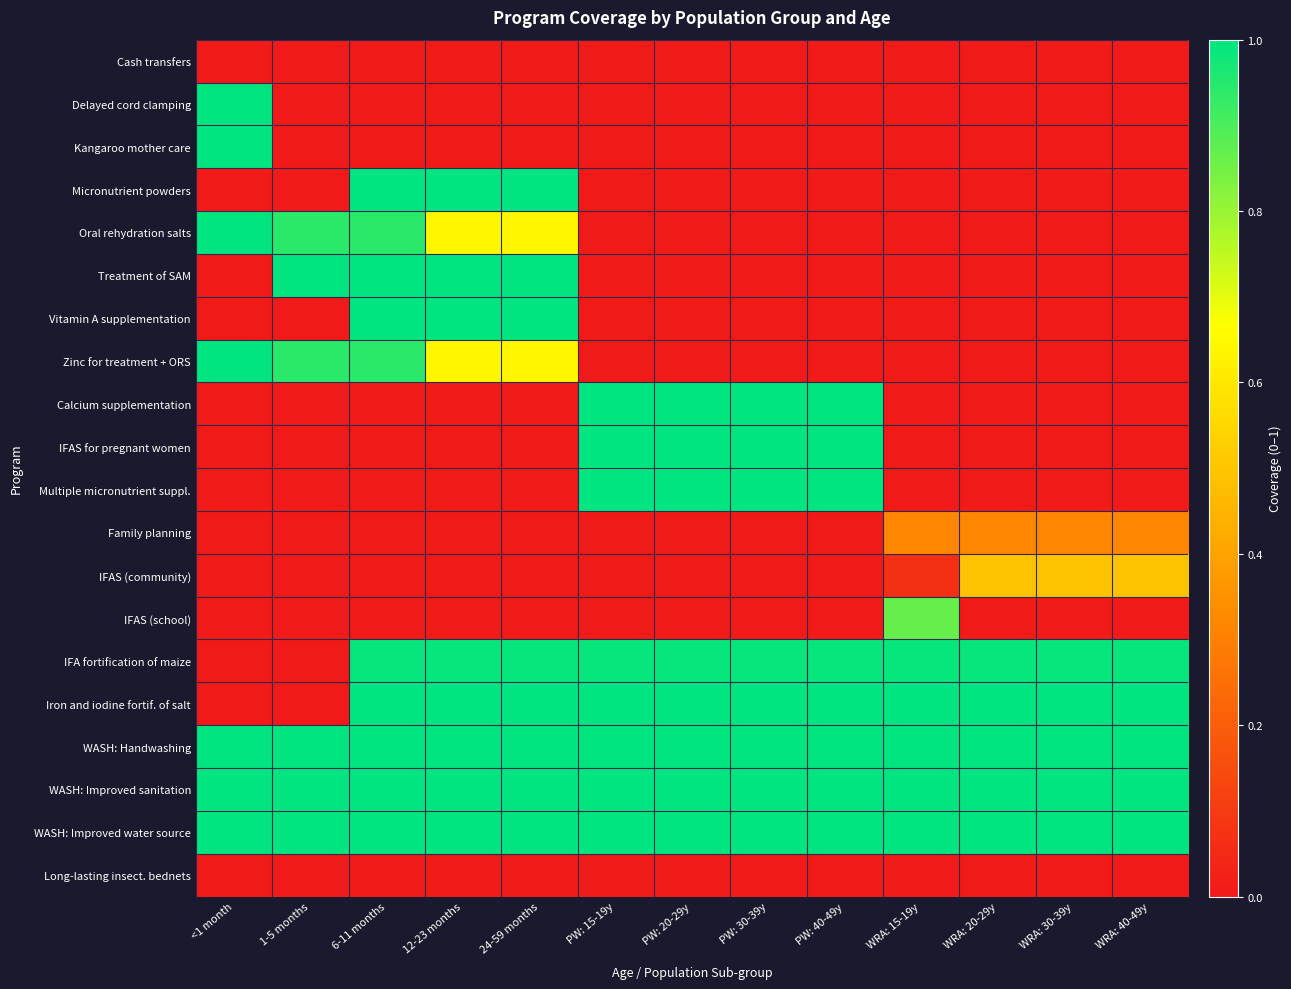

Rank the series at PW: 40-49y from highest to lowest value.

Calcium supplementation, IFAS for pregnant women, Multiple micronutrient suppl., Iron and iodine fortif. of salt, WASH: Handwashing, WASH: Improved sanitation, WASH: Improved water source, IFA fortification of maize, Long-lasting insect. bednets, Cash transfers, Delayed cord clamping, Kangaroo mother care, Micronutrient powders, Oral rehydration salts, Treatment of SAM, Vitamin A supplementation, Zinc for treatment + ORS, Family planning, IFAS (community), IFAS (school)